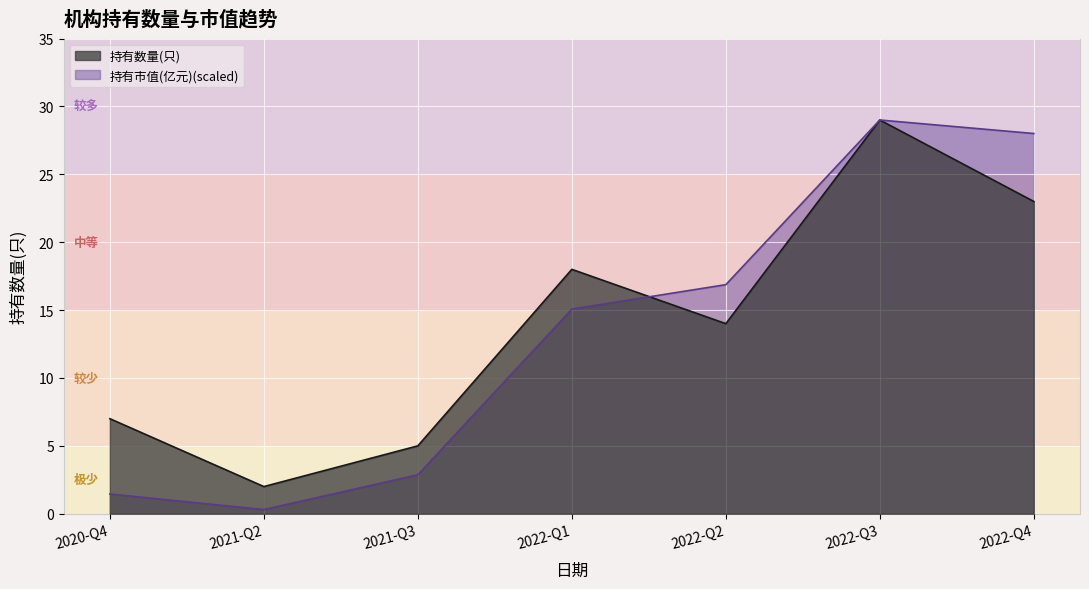

What is the difference between the highest and lowest values at 2020-Q4?

5.5